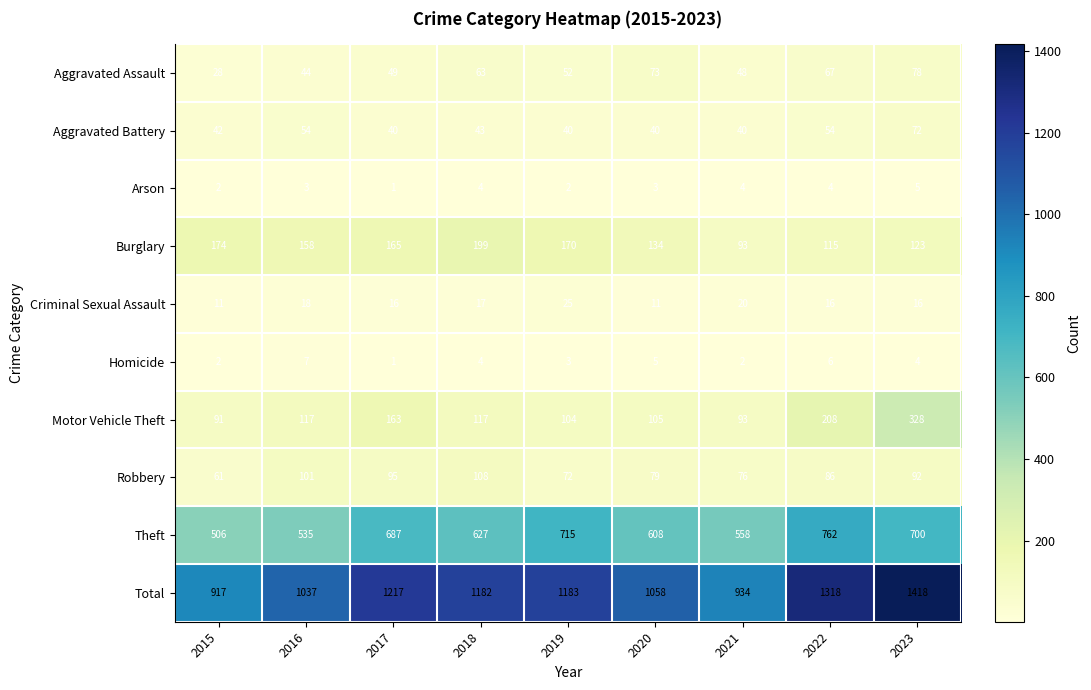

The Total series shows 1037 at 2016. True or false?

True